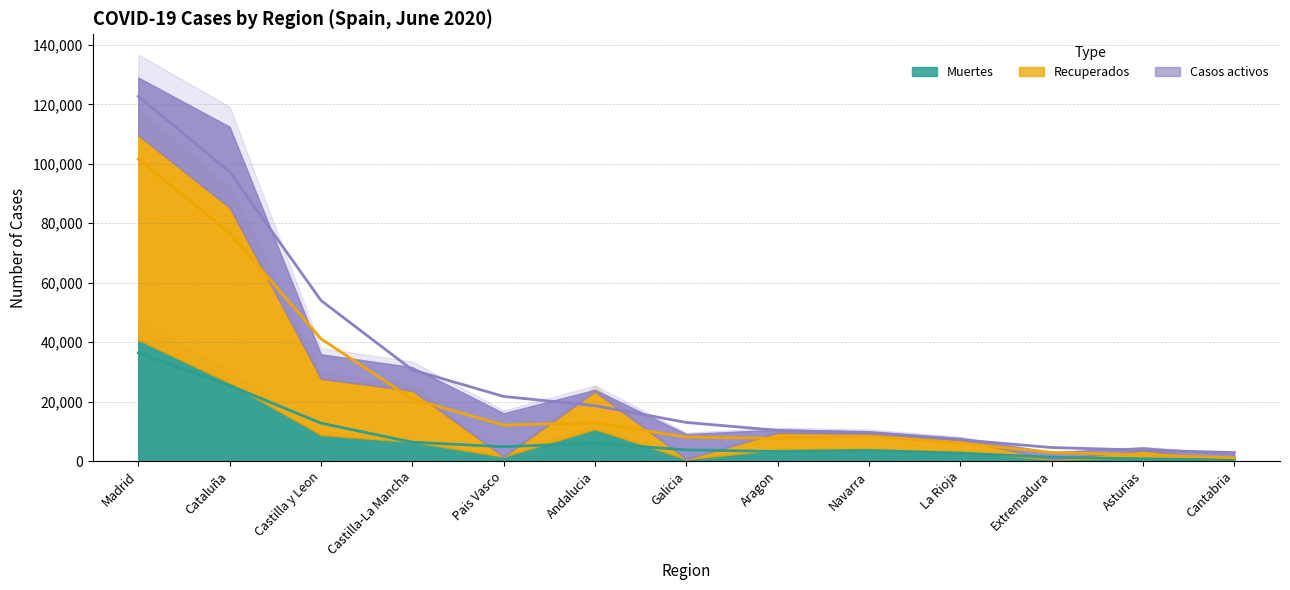

True or false: Muertes and Recuperados cross at least once.

False